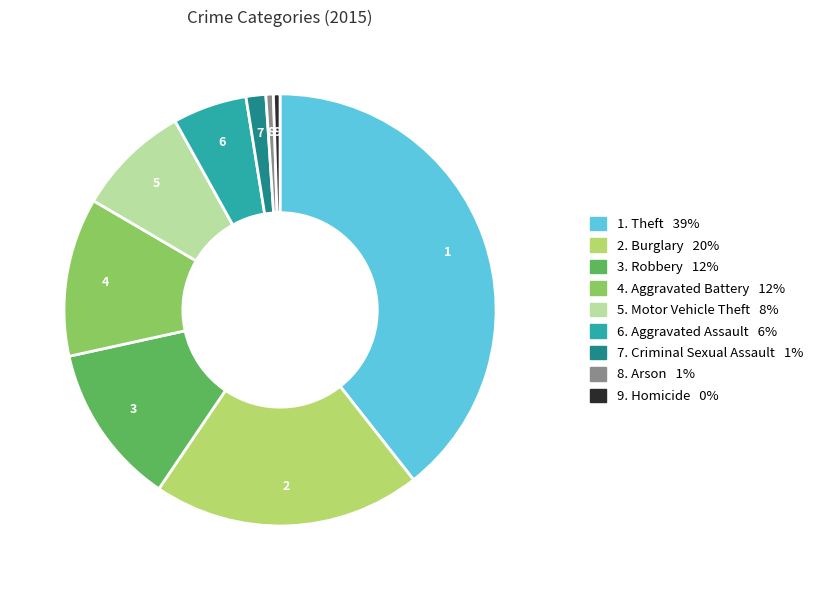

Is there any slice that represents more than half of the pie?

No